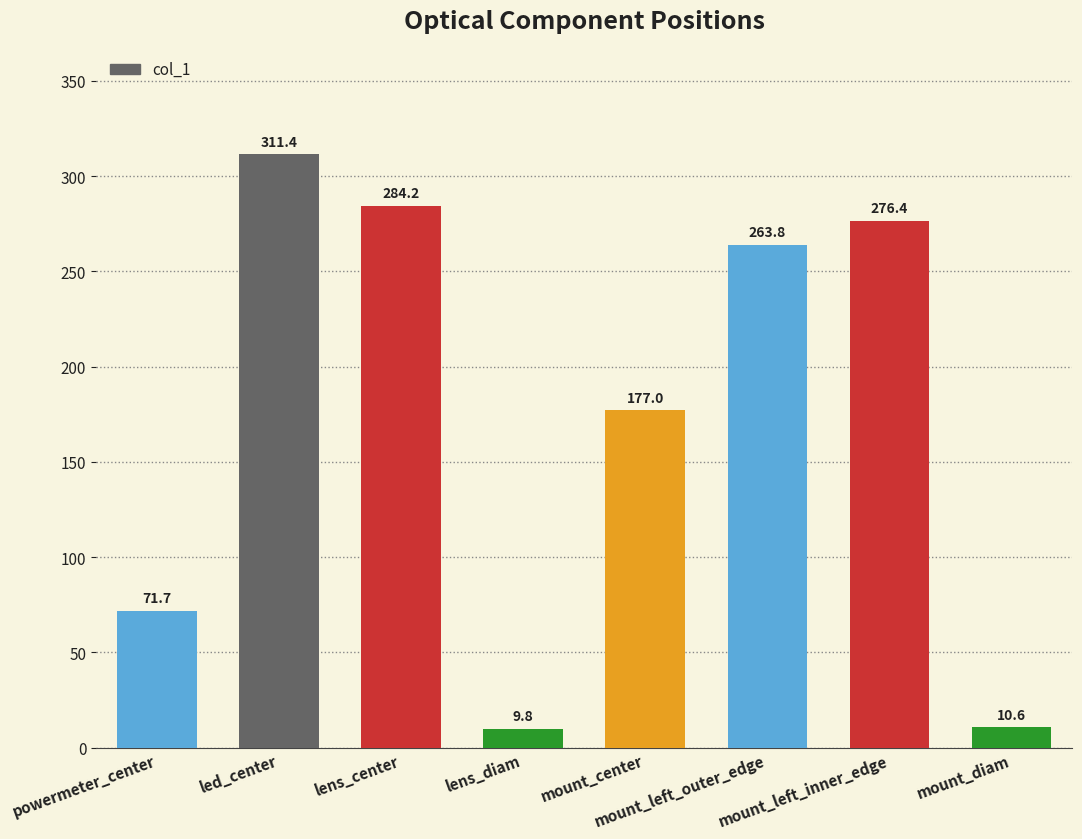

What is the value of the 5th bar from the left?

177.0